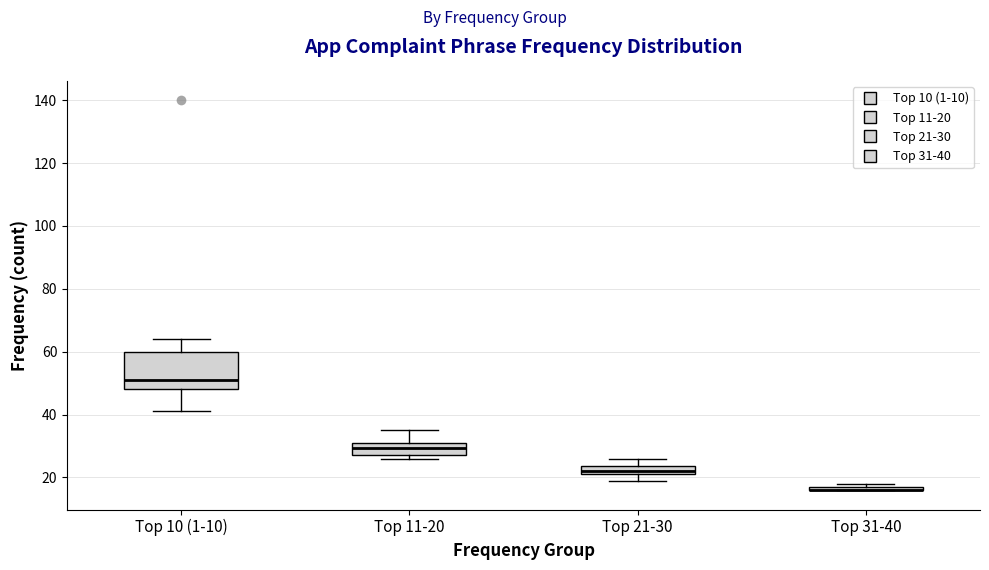

Where does the upper whisker of the box for Top 11-20 end on the y-axis? The values are not printed on the chart, so give them approximately, as read against the axis.

36